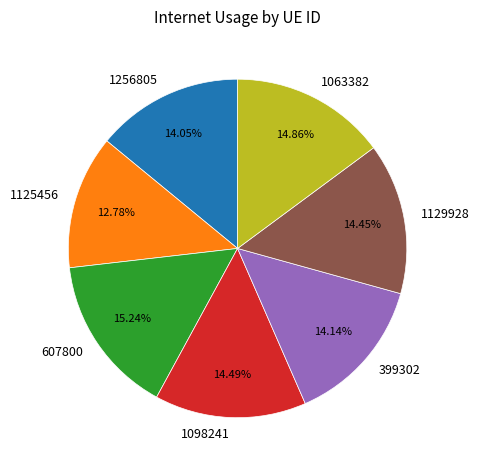

Which has a higher value, 607800 or 1256805?

607800